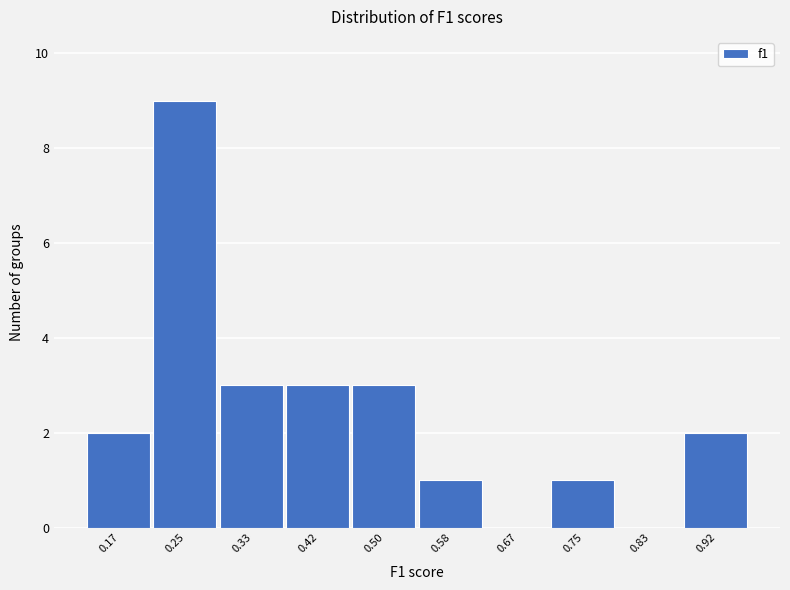

Reading right to left, list all the values displayed in this chart.

0.92=2	0.83=0	0.75=1	0.67=0	0.58=1	0.50=3	0.42=3	0.33=3	0.25=9	0.17=2